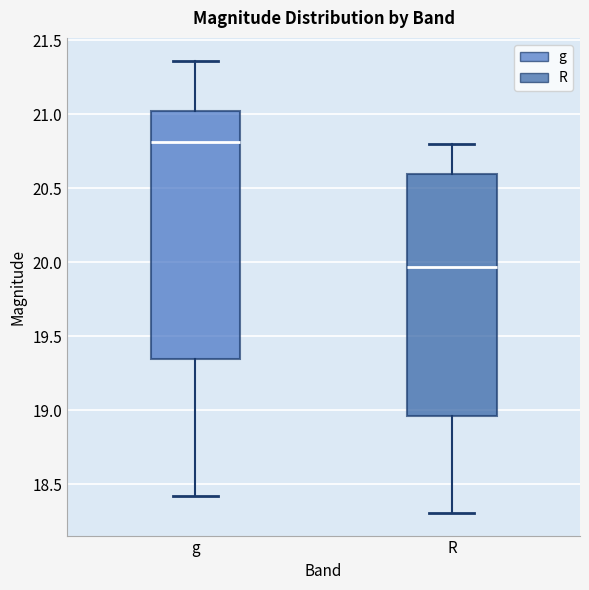

Reading left to right, read every box against the y-axis: the position of its median line, the range the box covers, and the ends of its whiskers. The values are not printed on the chart, so give them approximately, as read against the axis.

g: median 20.80, box 19.35 to 21.00, whiskers 18.40 to 21.35
R: median 19.95, box 18.95 to 20.60, whiskers 18.30 to 20.80